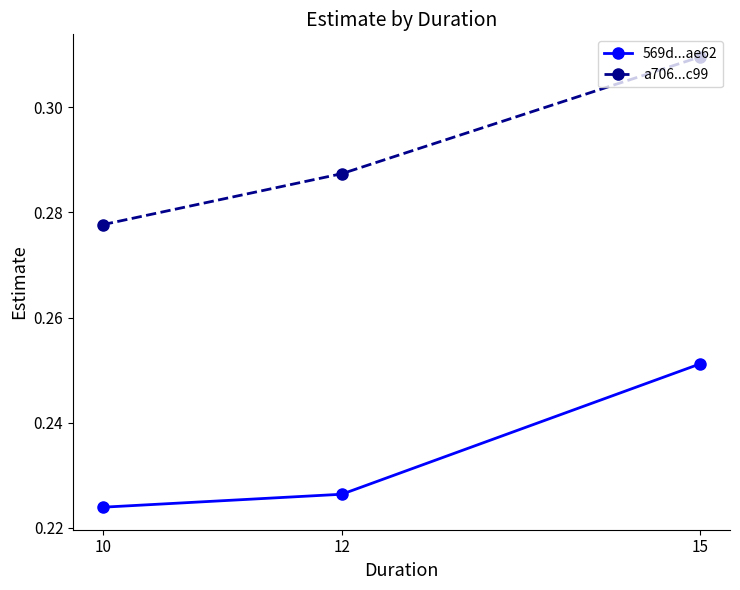

Is it true that a706...c99 equals 0.2 at 10?

False